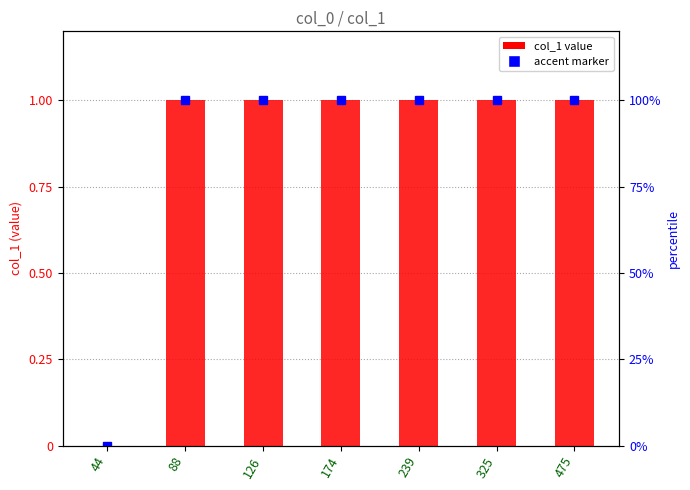

What is the value of the 7th bar from the left?

1